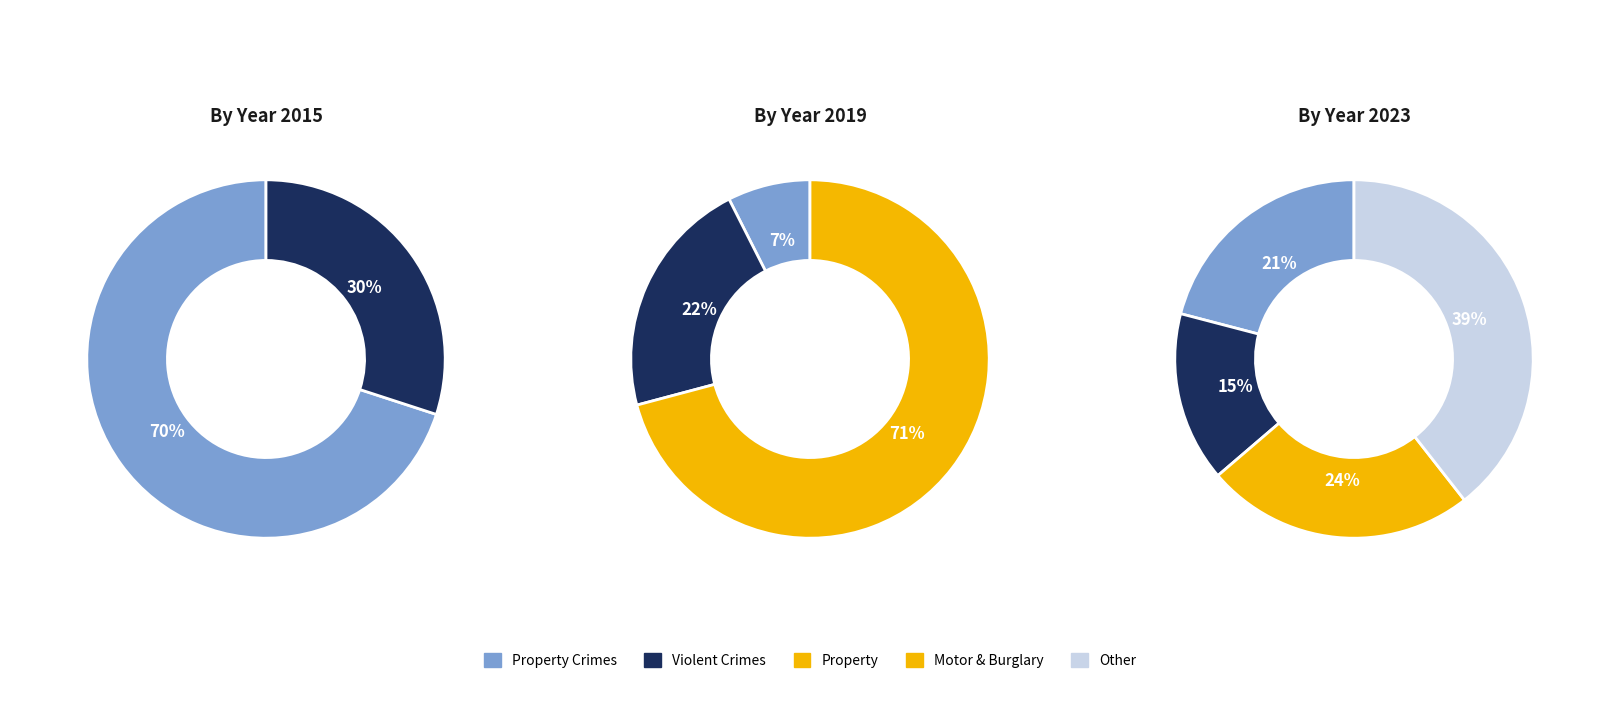

Does values_2015 represent more than half of the total?

No